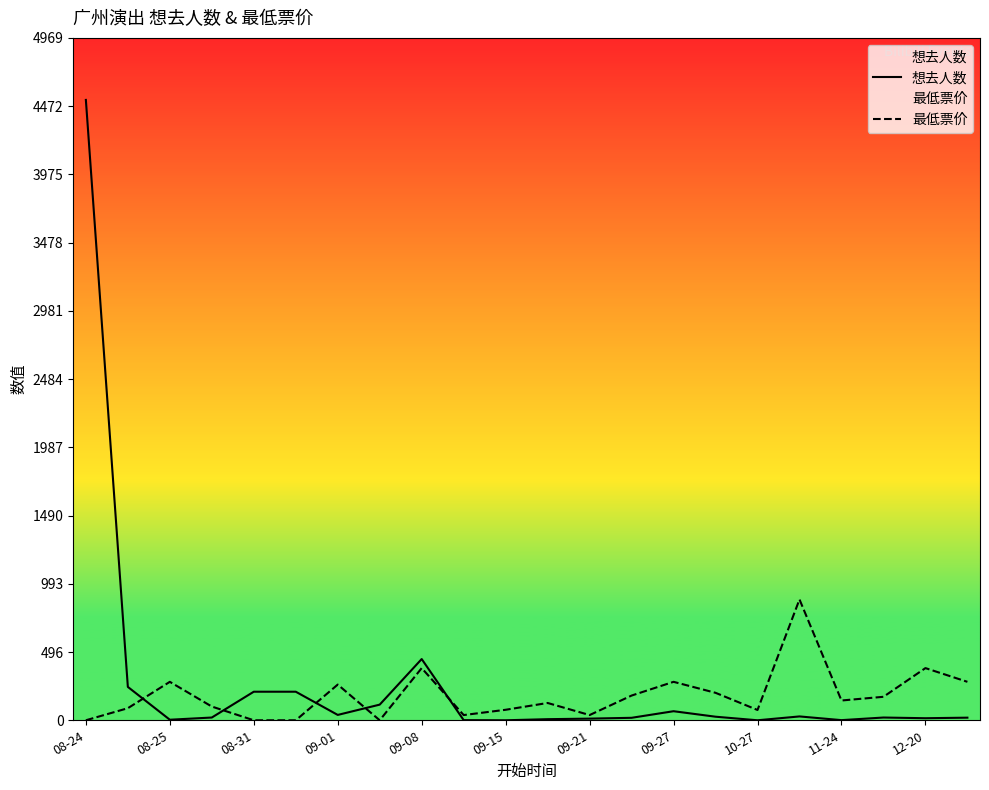

What is the approximate value of 最低票价 at 09-21?

38.0